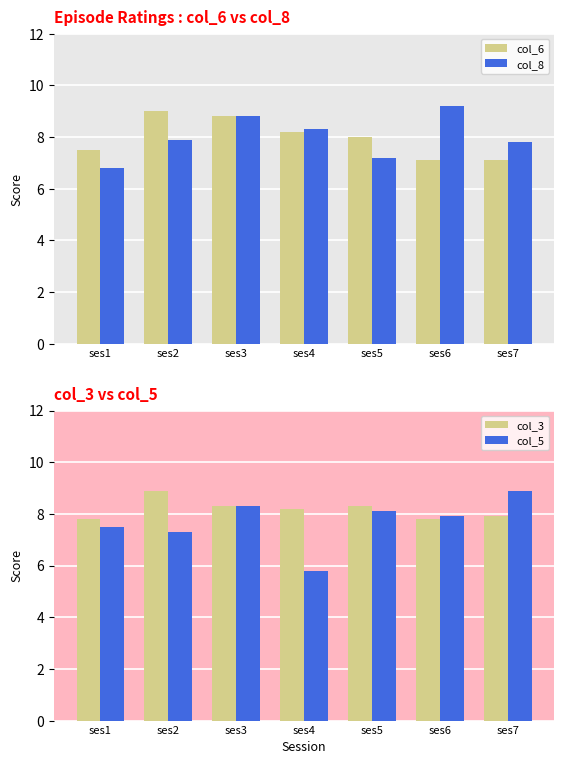

How many data points does each series have?

7